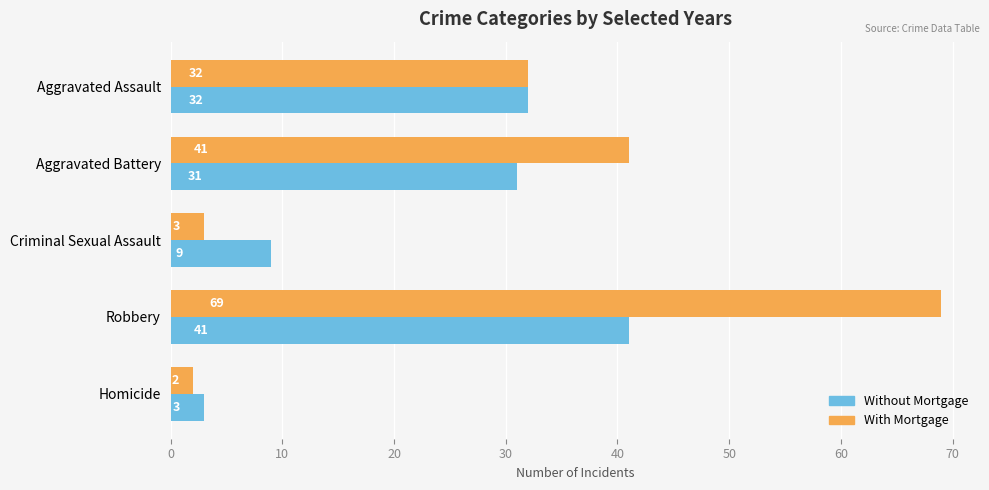

What is the smallest value displayed?

2